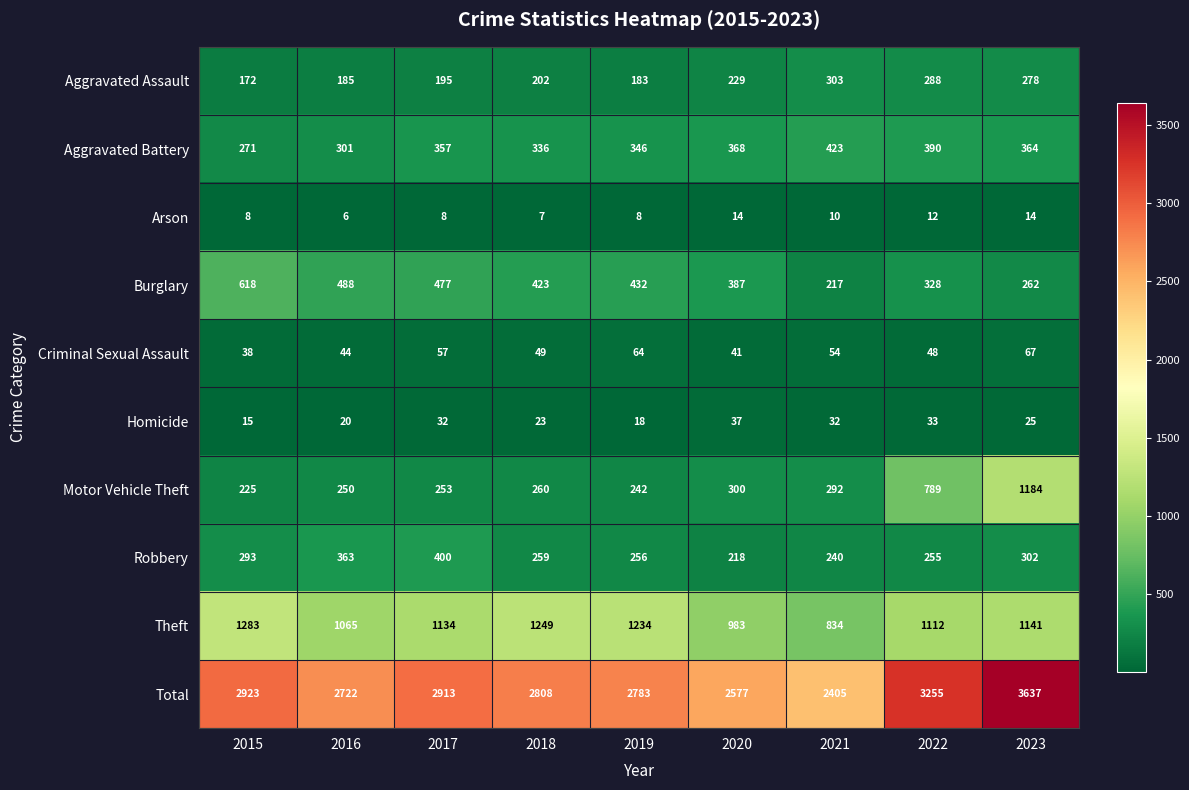

Which series has the largest total across all categories?

Total